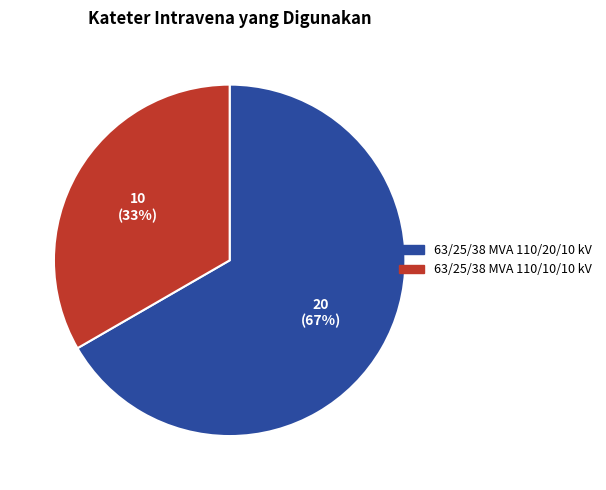

Between 63/25/38 MVA 110/10/10 kV and 63/25/38 MVA 110/20/10 kV, which is larger?

63/25/38 MVA 110/20/10 kV